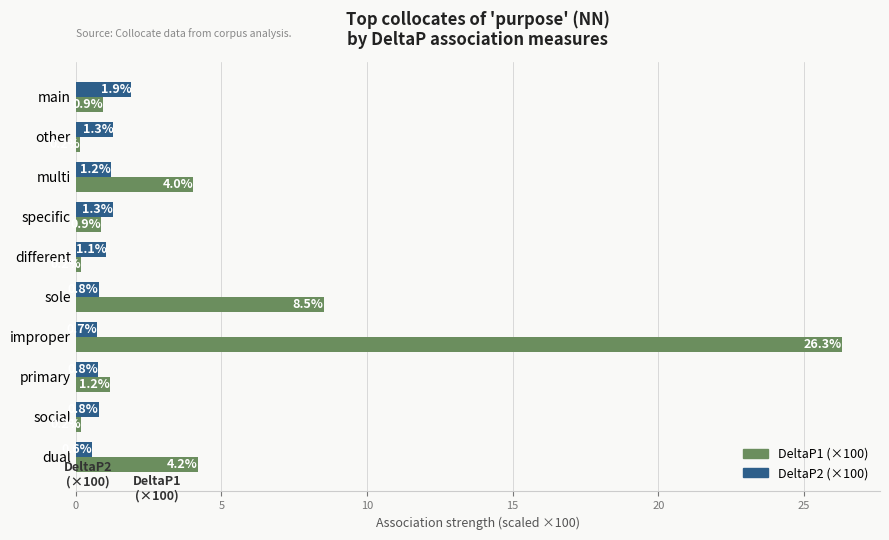

At which label is DeltaP2 (×100) closest to 1?

different